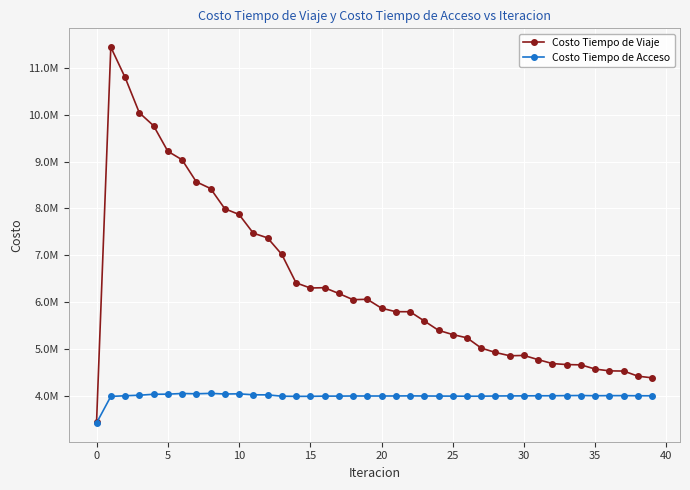

What are all the series names shown in the legend?

Costo Tiempo de Viaje, Costo Tiempo de Acceso